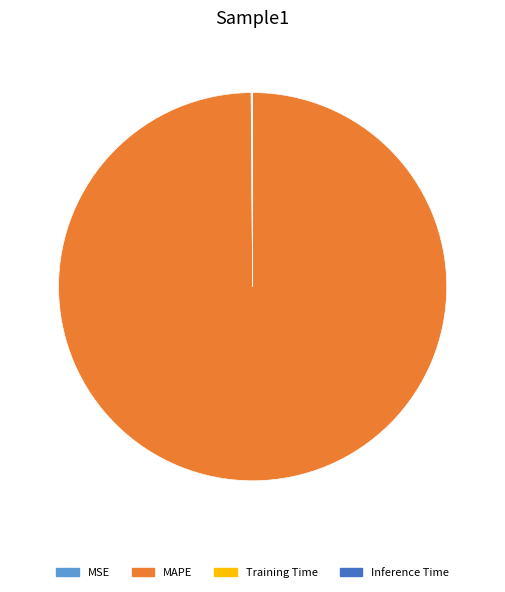

Which slice is the largest?

MAPE